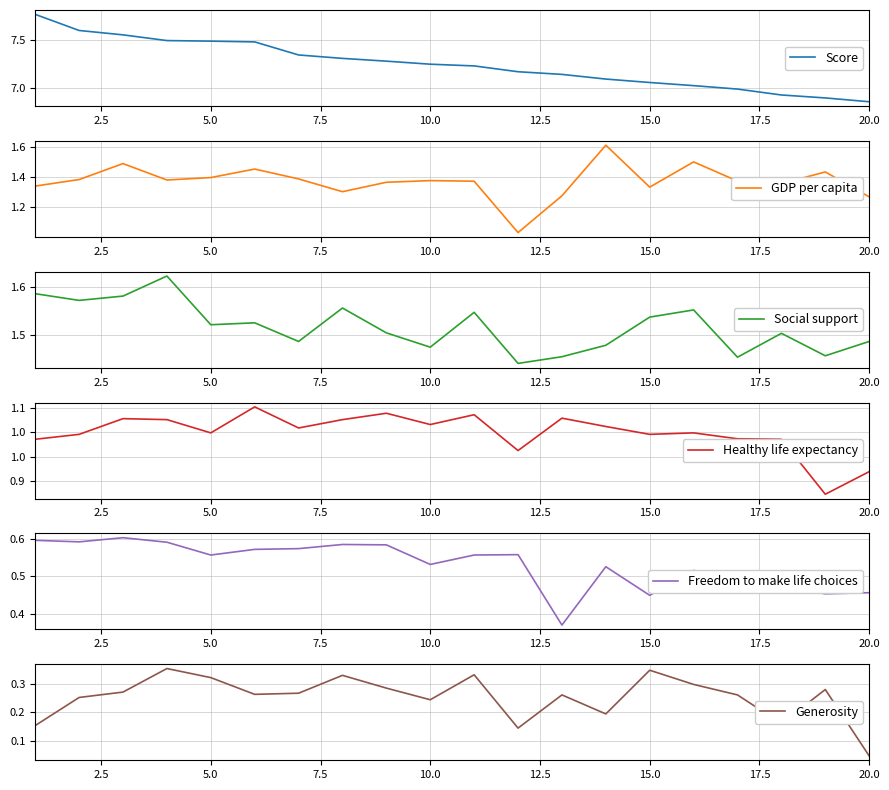

The value of GDP per capita at 10.0 is 2.2. True or false?

False